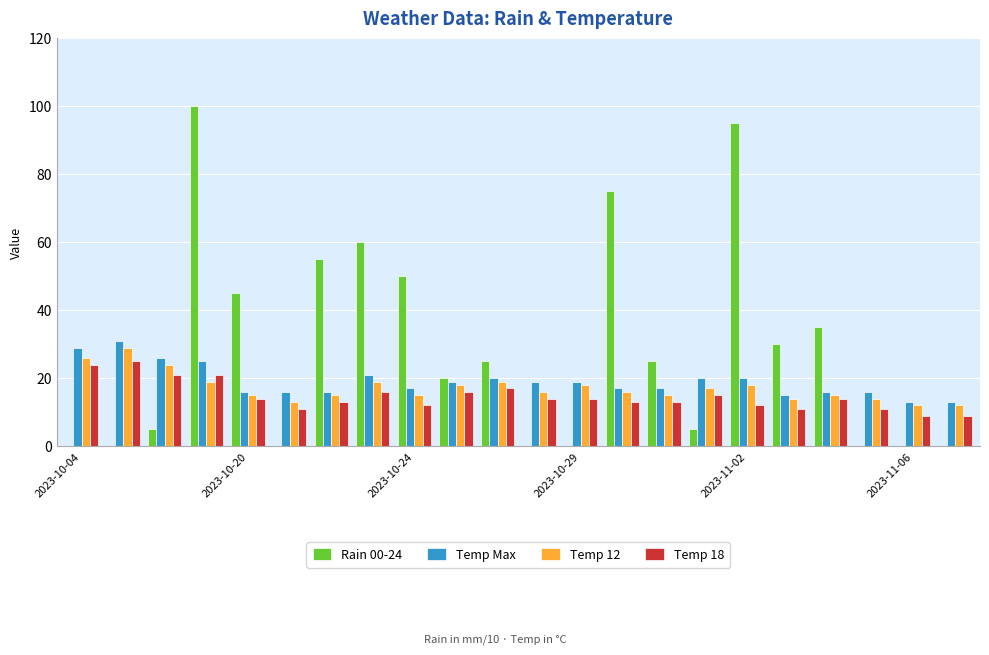

Which series has the largest total across all categories?

Rain 00-24